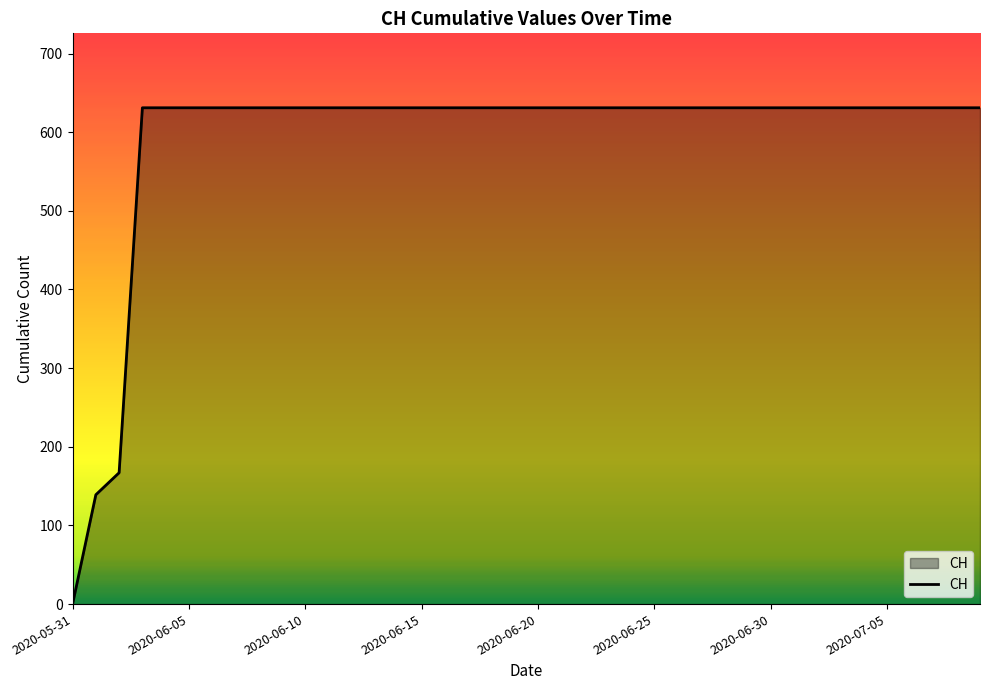

What is the difference between the maximum and minimum values?

631